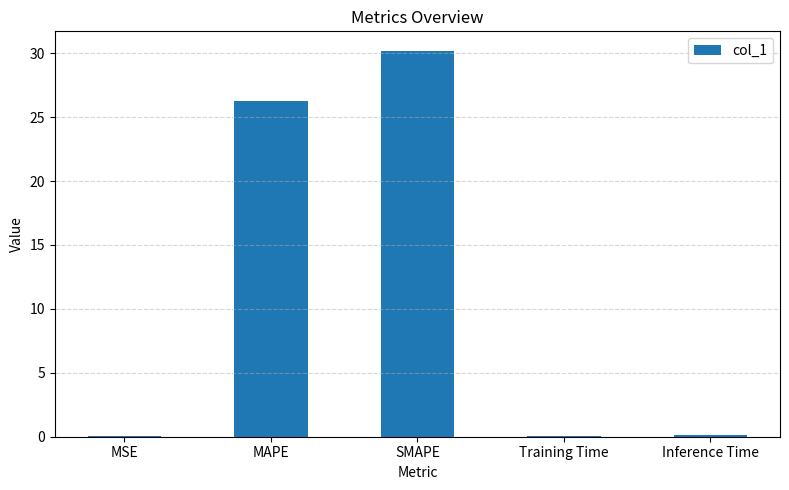

What is the sum of all values?

56.7